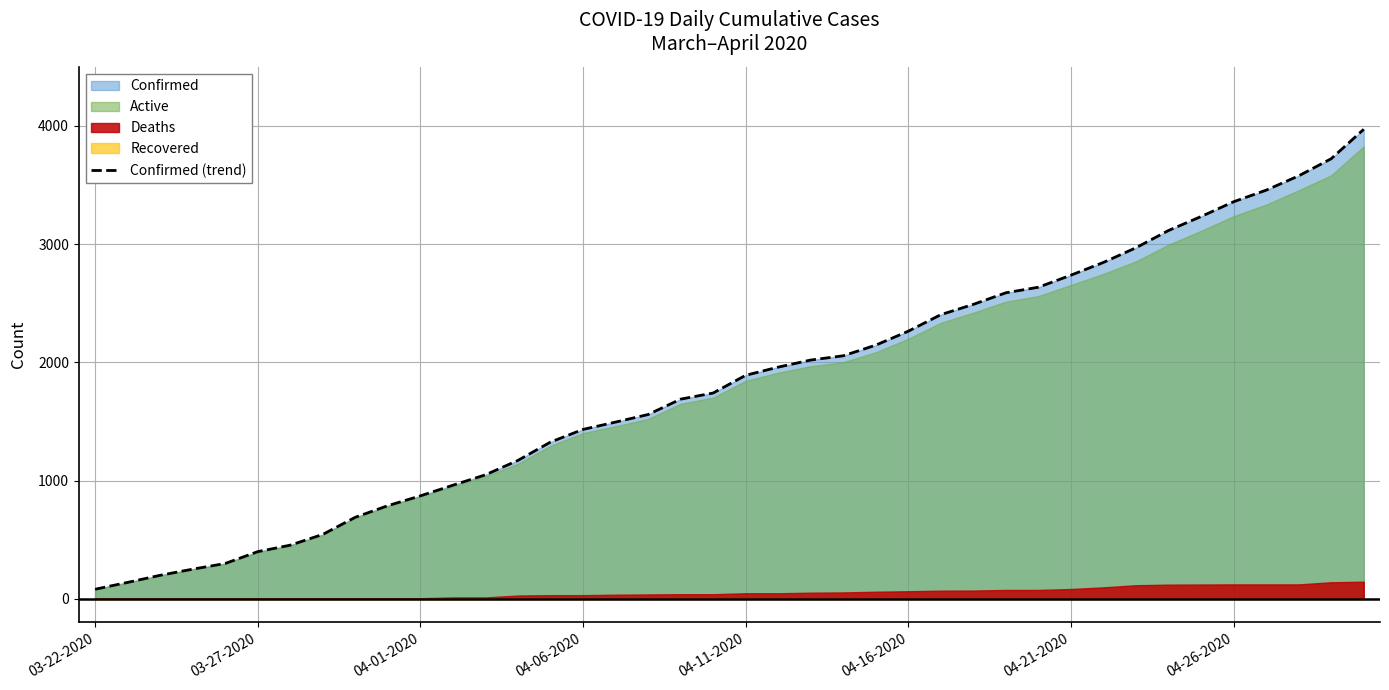

How many values exceed 1891?

19